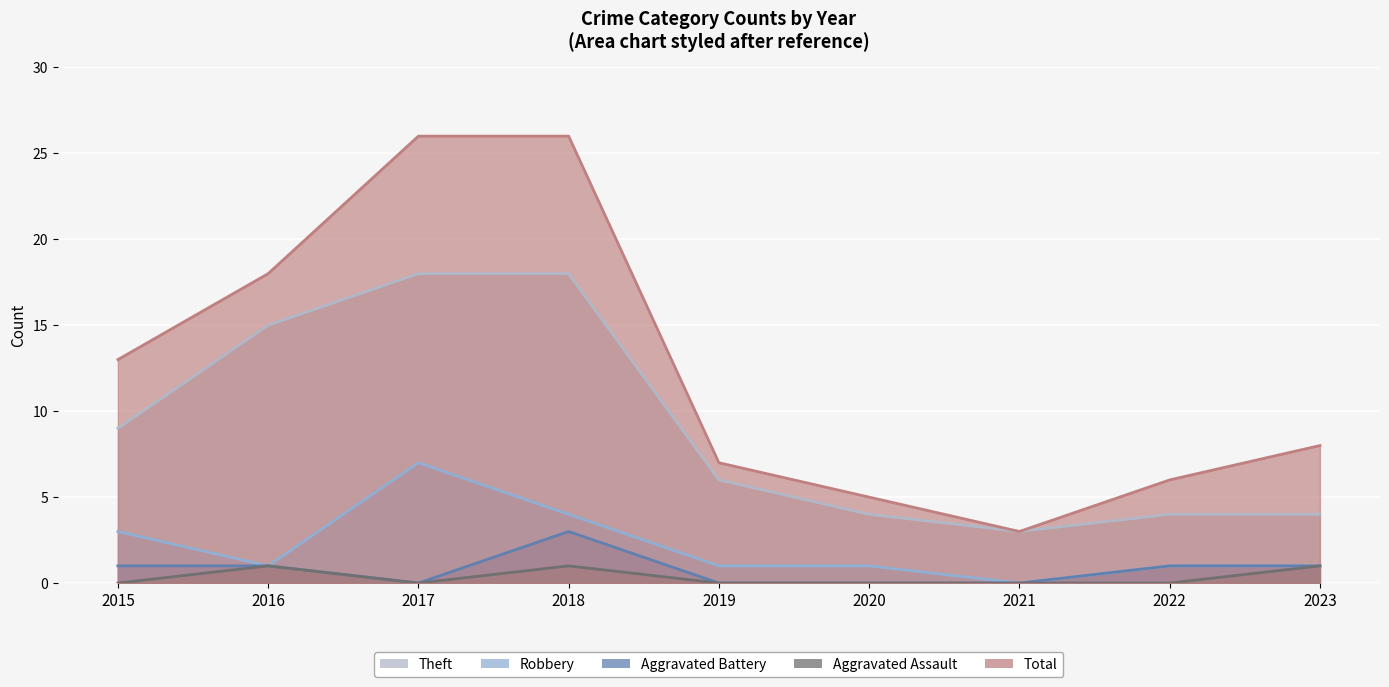

The Total series shows 8 at 2020. True or false?

False